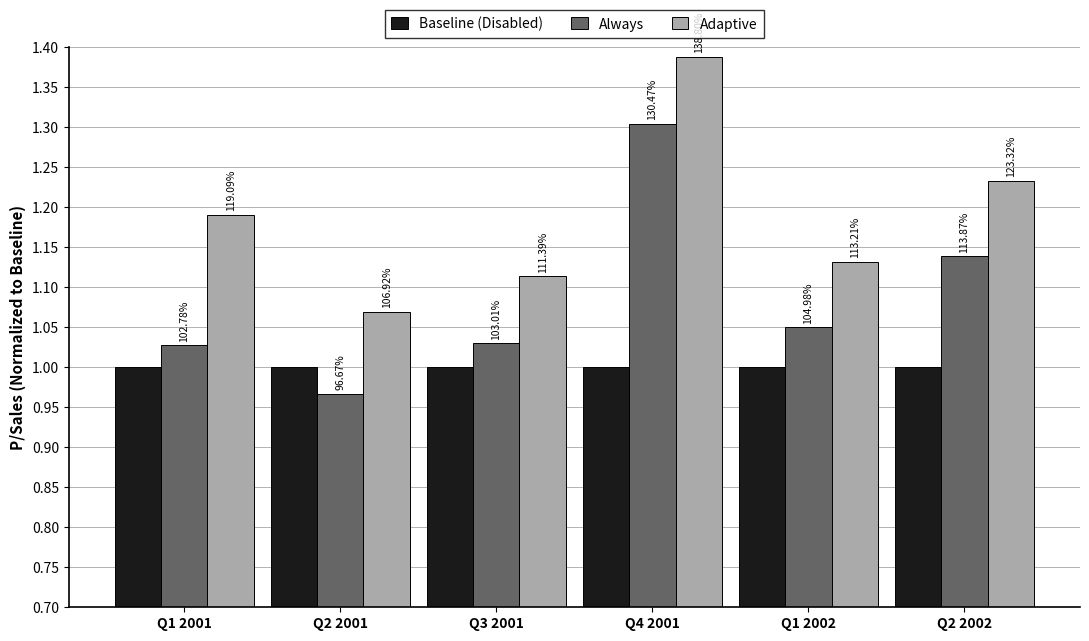

Reading left to right, list all the values displayed in this chart.

Baseline (Disabled): Q1 2001=1.0	Q2 2001=1.0	Q3 2001=1.0	Q4 2001=1.0	Q1 2002=1.0	Q2 2002=1.0
Always: Q1 2001=1.0	Q2 2001=1.0	Q3 2001=1.0	Q4 2001=1.3	Q1 2002=1.0	Q2 2002=1.1
Adaptive: Q1 2001=1.2	Q2 2001=1.1	Q3 2001=1.1	Q4 2001=1.4	Q1 2002=1.1	Q2 2002=1.2